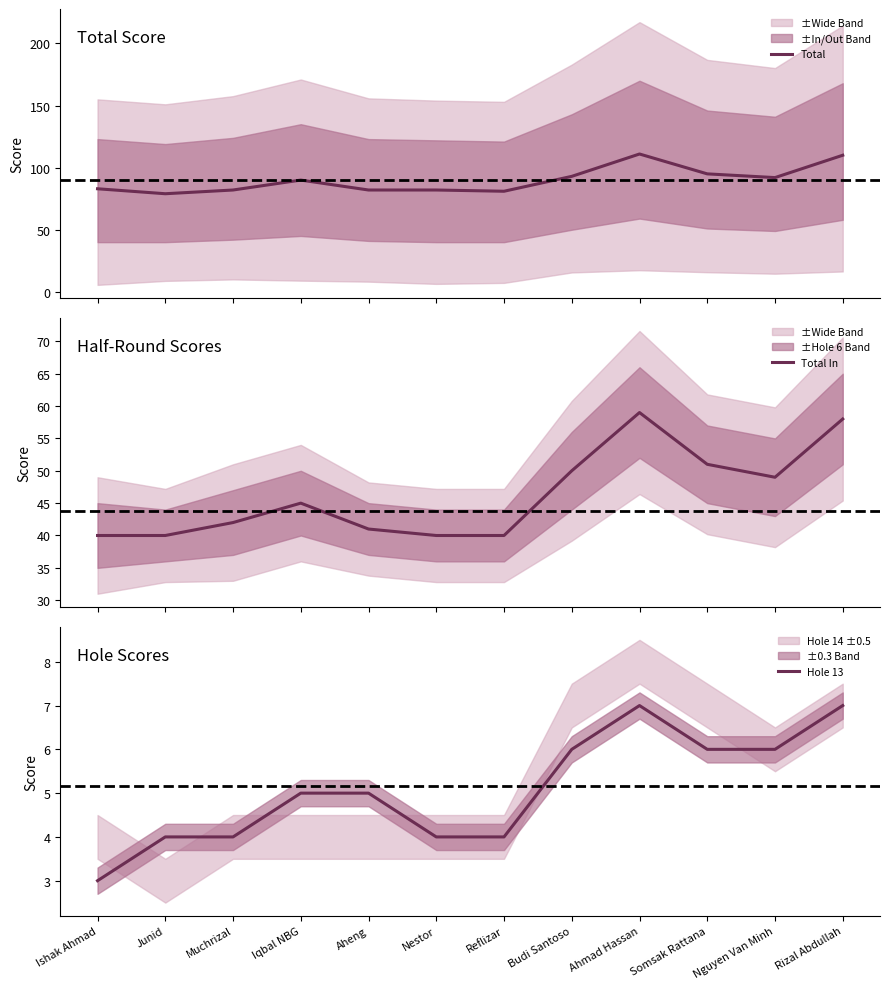

Reading right to left, extract all data points from this chart.

Total: 110	92	95	111	93	81	82	82	90	82	79	83
Total In: 58	49	51	59	50	40	40	41	45	42	40	40
Hole 13: 7	6	6	7	6	4	4	5	5	4	4	3